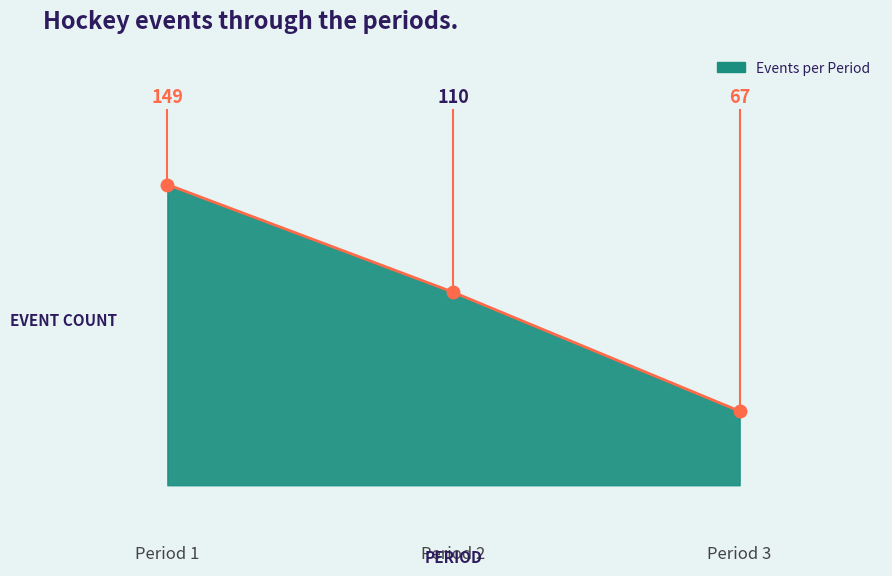

Reading right to left, what are all the values shown in this chart?

Period 3=67	Period 2=110	Period 1=149